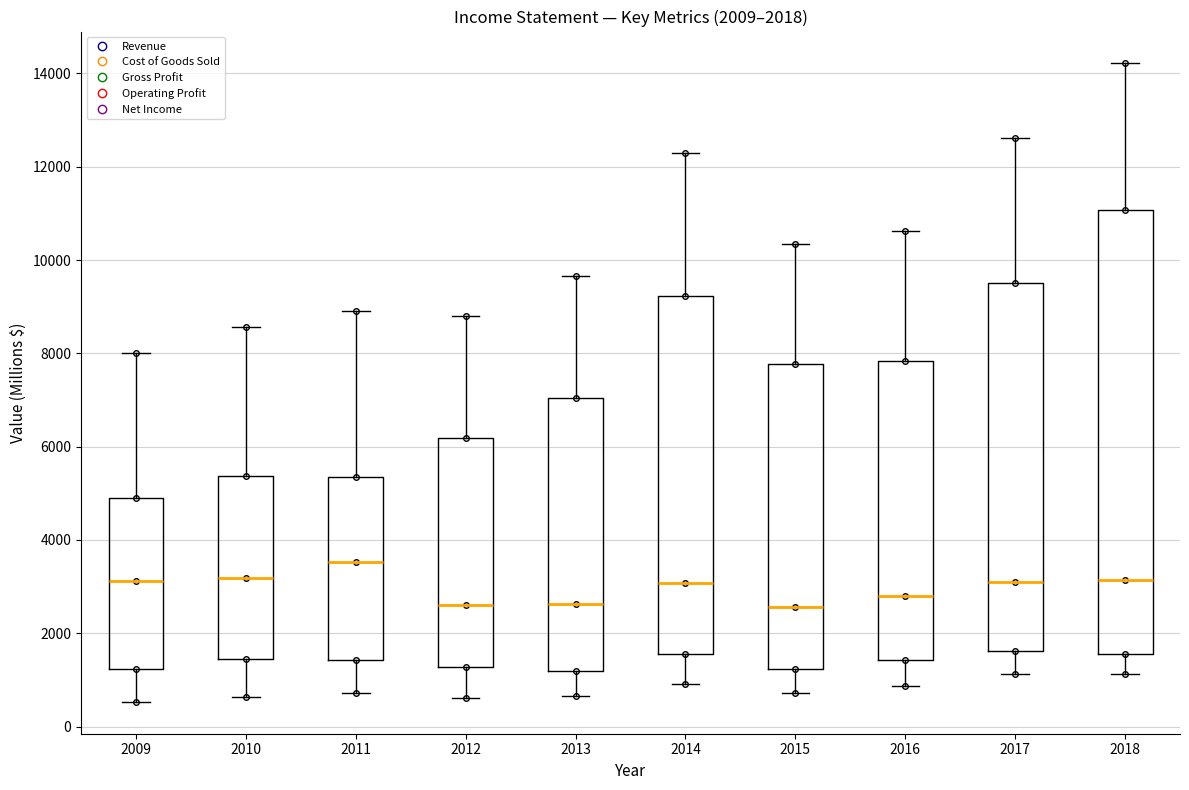

Which box is the tallest, from its lower edge to its upper edge?

2018